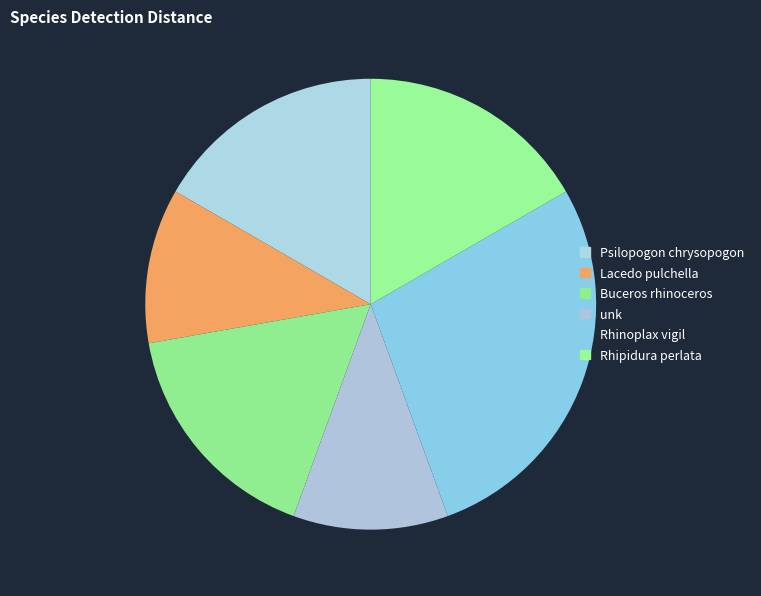

The Buceros rhinoceros slice represents 17% of the pie. True or false?

True